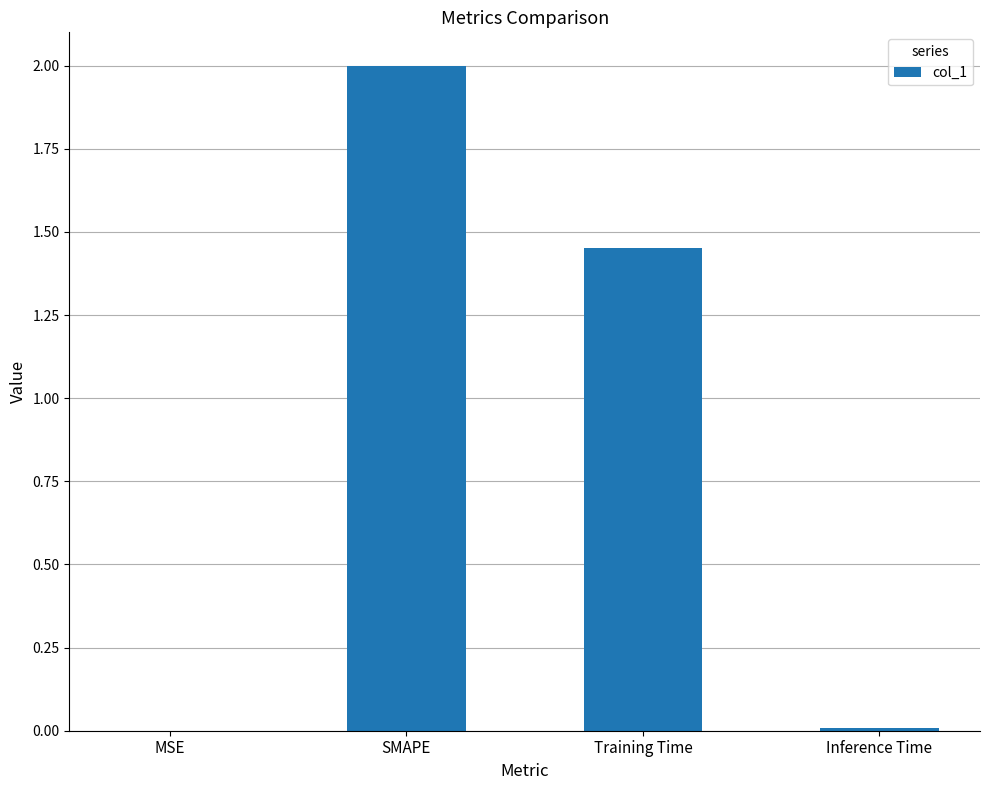

How many categories are shown in the chart?

4